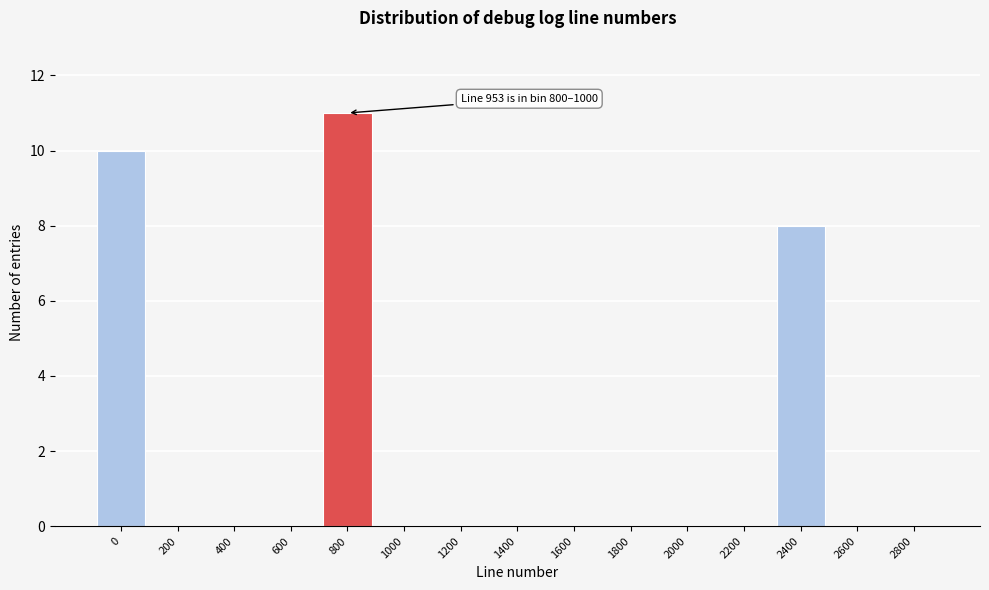

Reading left to right, transcribe all the data shown in this chart.

0=10	200=0	400=0	600=0	800=11	1000=0	1200=0	1400=0	1600=0	1800=0	2000=0	2200=0	2400=8	2600=0	2800=0